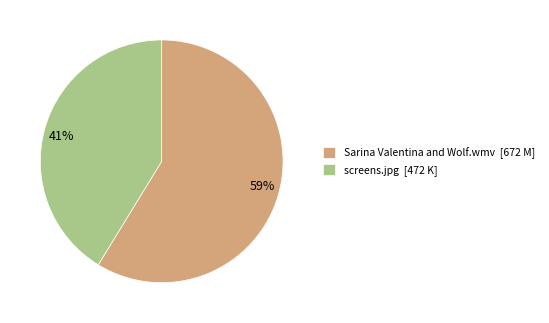

How many slices are in this pie chart?

2